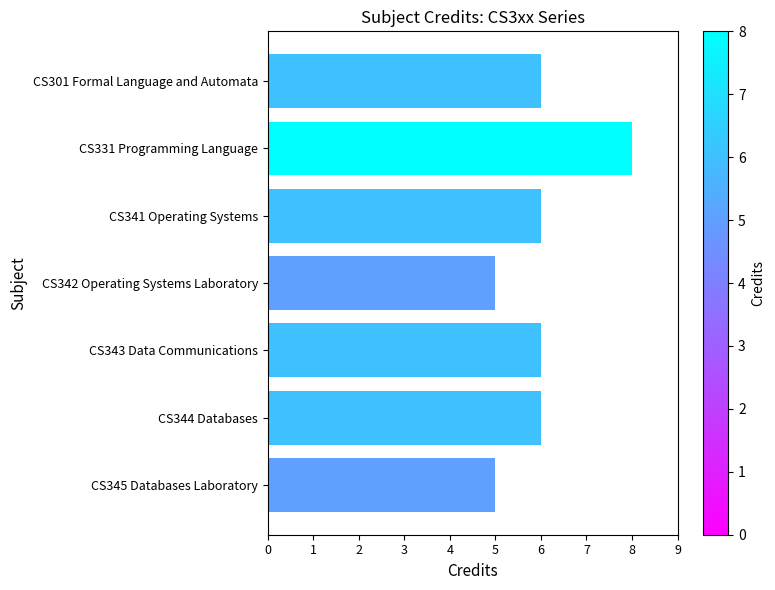

What is the average value?

6